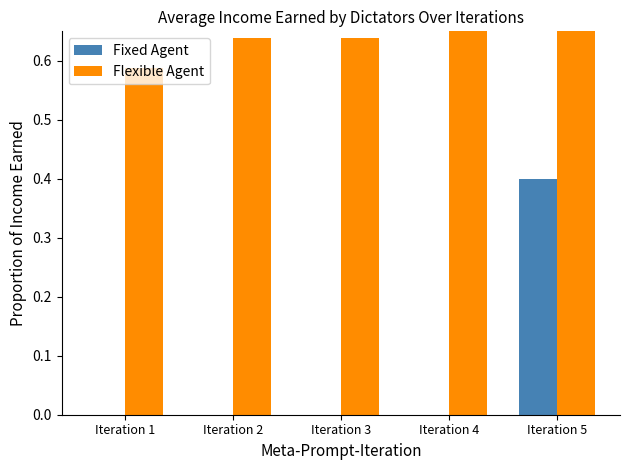

Reading left to right, extract all data points from this chart.

Fixed Agent: Iteration 1=0.0	Iteration 2=0.0	Iteration 3=0.0	Iteration 4=0.0	Iteration 5=0.4
Flexible Agent: Iteration 1=0.6	Iteration 2=0.6	Iteration 3=0.6	Iteration 4=0.7	Iteration 5=0.7